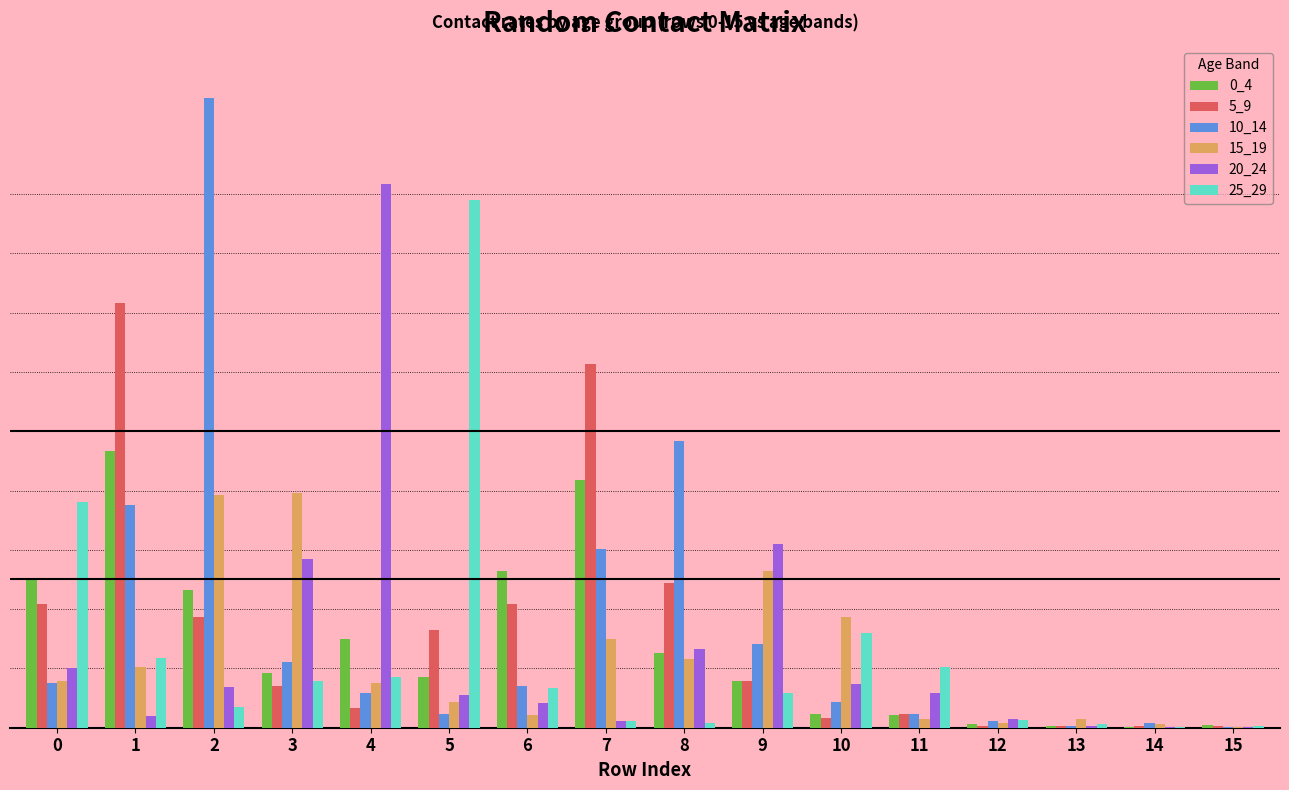

Rank the series by their maximum value, from highest to lowest.

10_14, 20_24, 25_29, 5_9, 0_4, 15_19